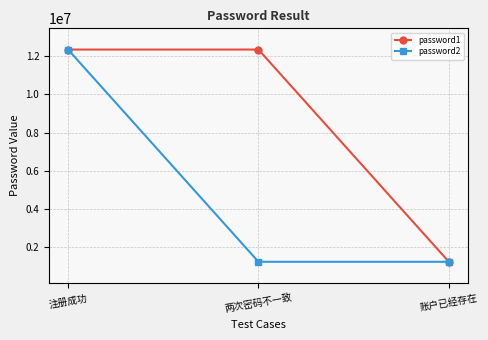

The password2 series shows 12345678 at 注册成功. True or false?

True